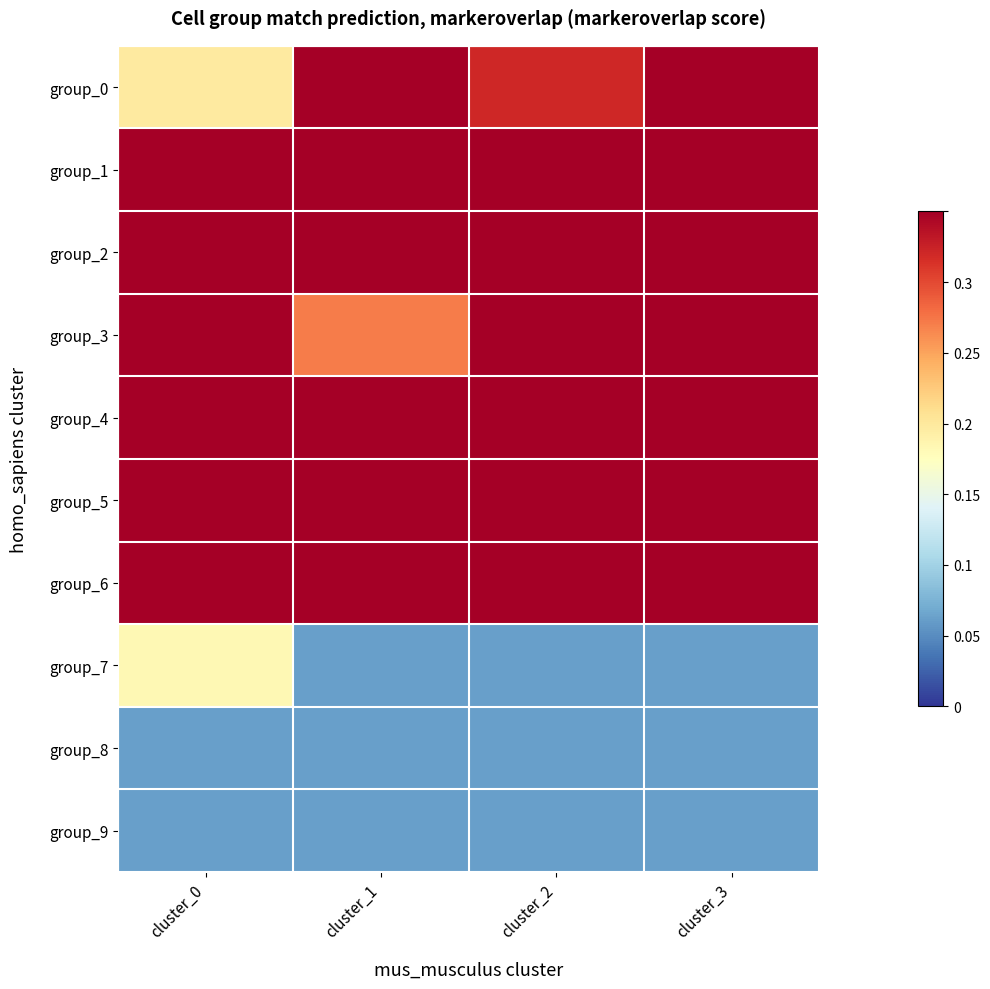

Reading left to right, transcribe all the data shown in this chart.

group_0: cluster_0=0.2	cluster_1=0.6	cluster_2=0.3	cluster_3=0.6
group_1: cluster_0=0.6	cluster_1=0.4	cluster_2=1.0	cluster_3=0.8
group_2: cluster_0=0.8	cluster_1=0.7	cluster_2=0.5	cluster_3=0.6
group_3: cluster_0=0.7	cluster_1=0.3	cluster_2=0.5	cluster_3=0.8
group_4: cluster_0=0.8	cluster_1=0.5	cluster_2=0.4	cluster_3=0.6
group_5: cluster_0=0.6	cluster_1=0.8	cluster_2=0.7	cluster_3=0.4
group_6: cluster_0=0.5	cluster_1=0.7	cluster_2=0.5	cluster_3=0.9
group_7: cluster_0=0.2	cluster_1=0.1	cluster_2=0.1	cluster_3=0.1
group_8: cluster_0=0.1	cluster_1=0.1	cluster_2=0.1	cluster_3=0.1
group_9: cluster_0=0.1	cluster_1=0.1	cluster_2=0.1	cluster_3=0.1